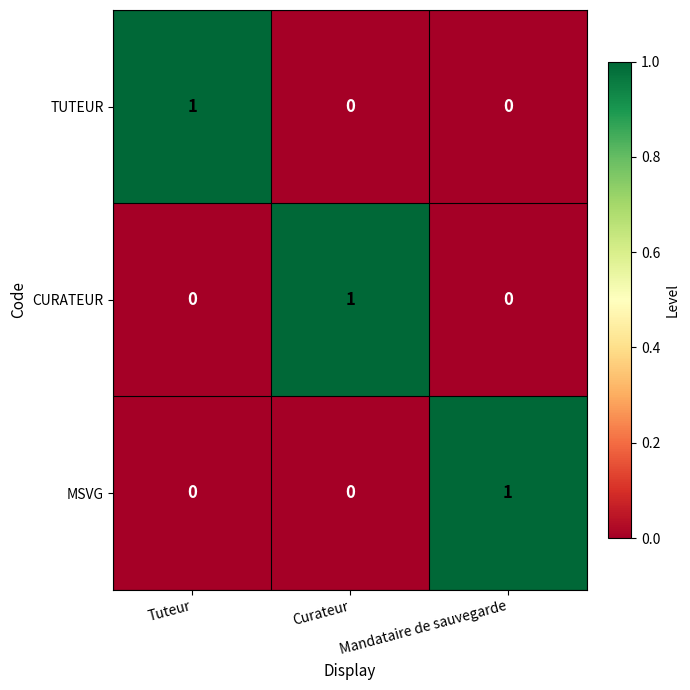

At how many categories does at least one series exceed 0?

3